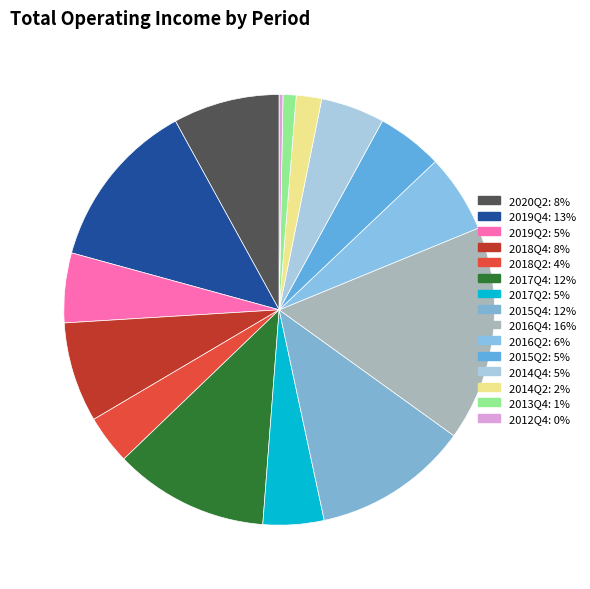

The 2019Q4 slice represents 22% of the pie. True or false?

False